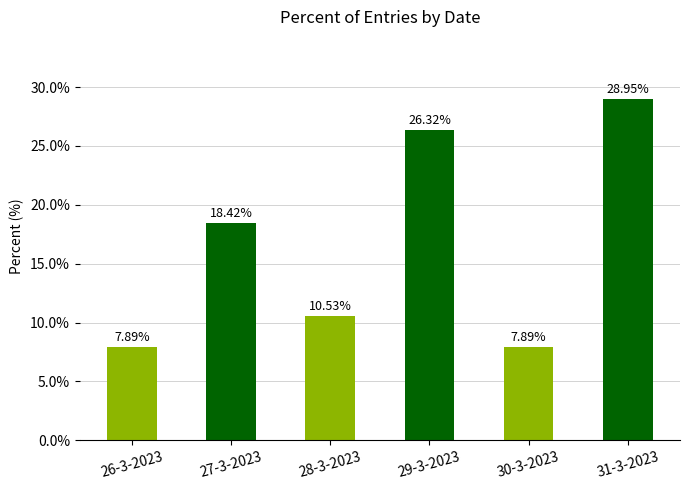

What is the average value?

16.7